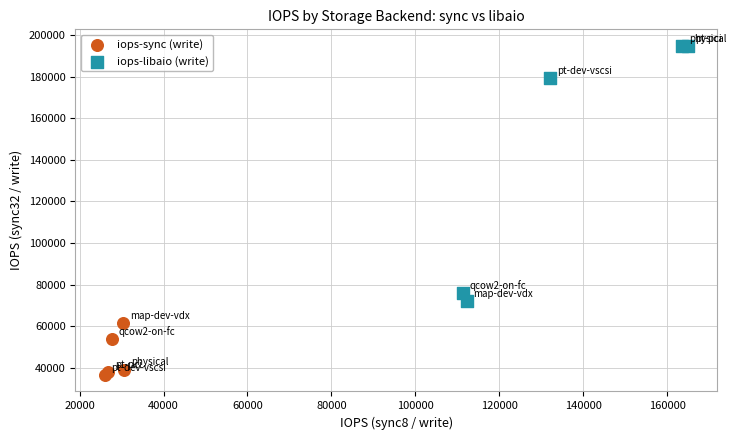

What are all the series names shown in the legend?

iops-sync (write), iops-libaio (write)